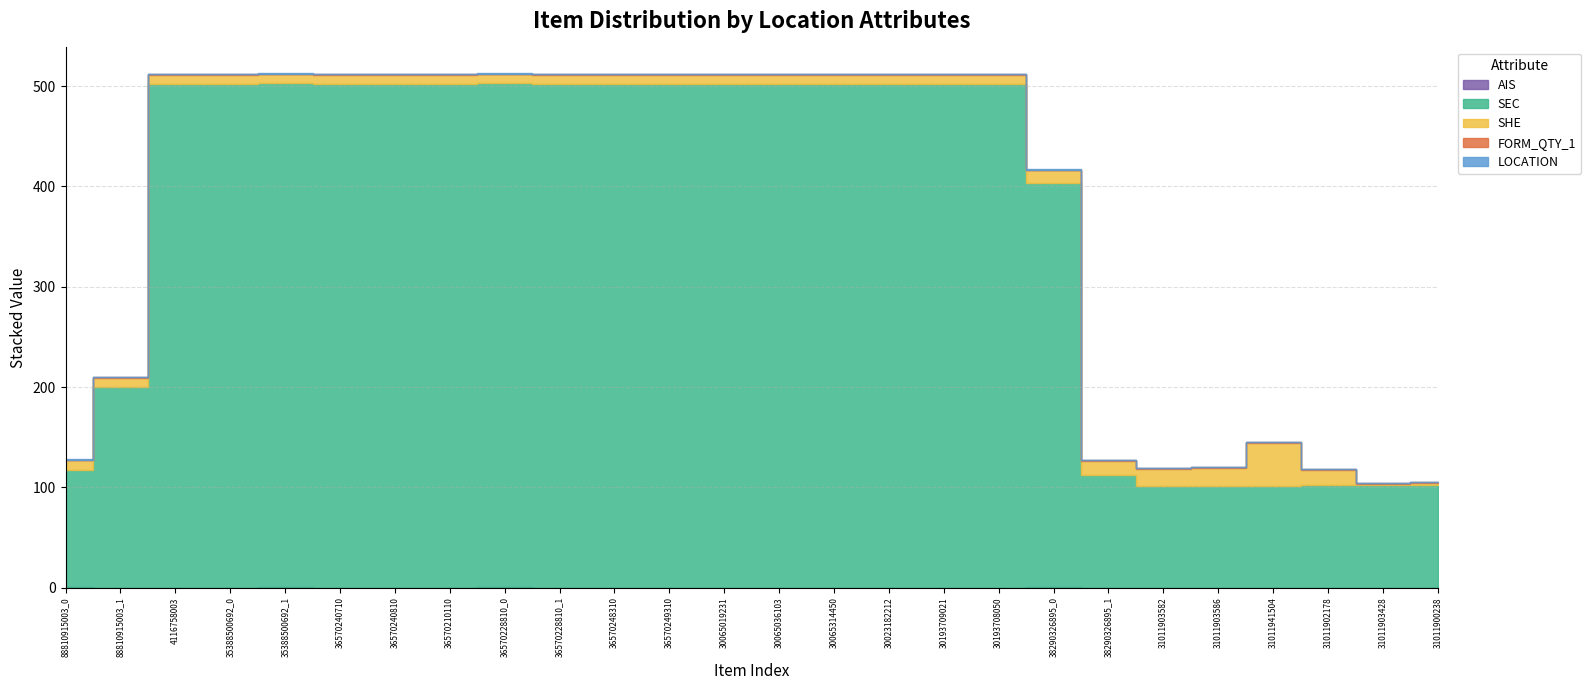

Between 38290326895_1 and 31011903582, which series saw the biggest shift?

SEC